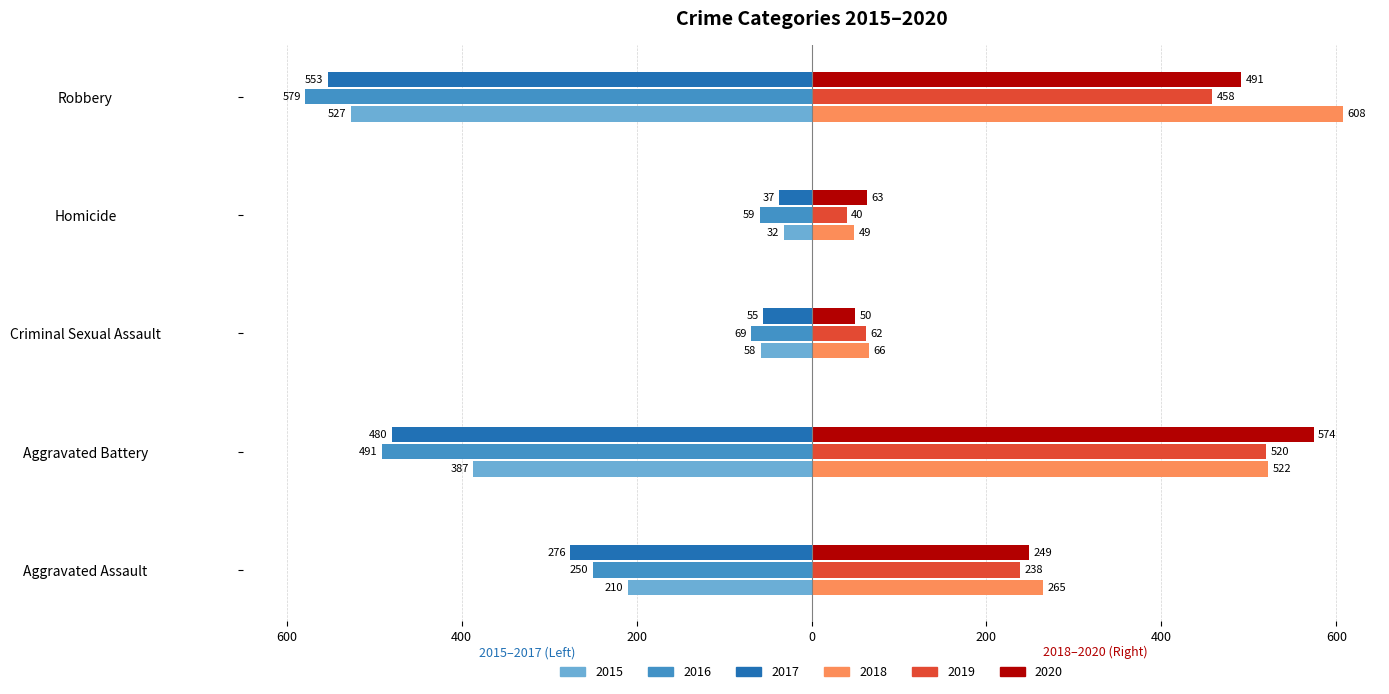

What is the label of the 4th bar from the right?

Aggravated Battery